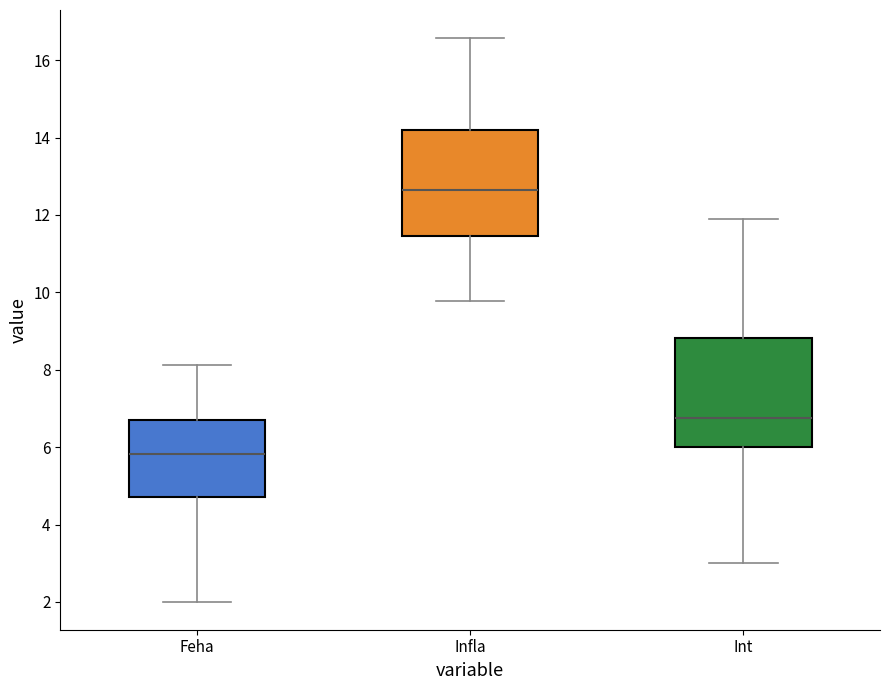

Reading left to right, transcribe this box plot: for each box, give where its median line is, the range the box spans, and where its two whiskers end, as read against the y-axis. The values are not printed on the chart, so give them approximately, as read against the axis.

Feha: median 5.8, box 4.8 to 6.6, whiskers 2.0 to 8.2
Infla: median 12.6, box 11.4 to 14.2, whiskers 9.8 to 16.6
Int: median 6.8, box 6.0 to 8.8, whiskers 3.0 to 11.8